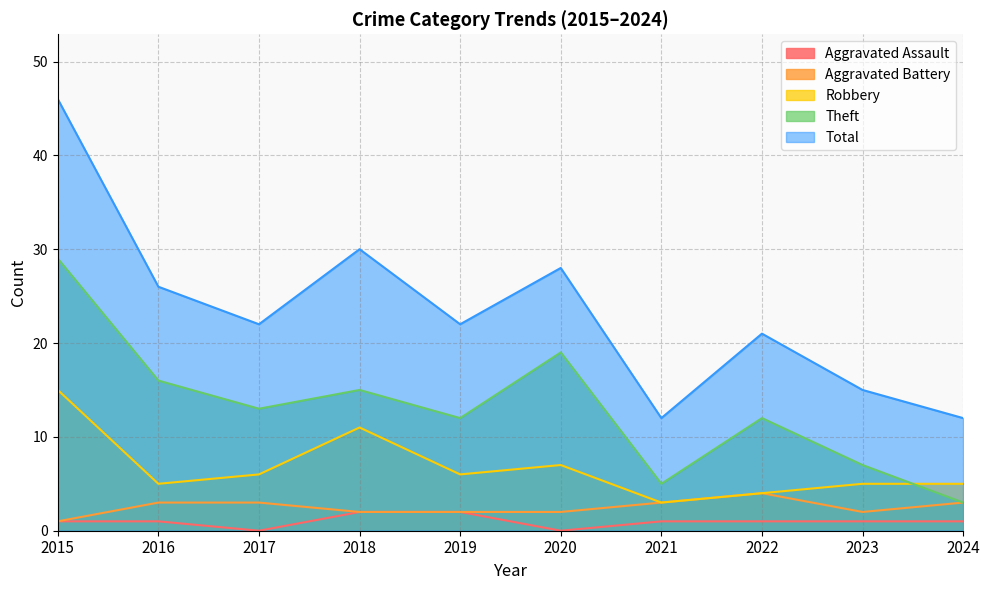

Which has a higher value, 2020 or 2016?

2016